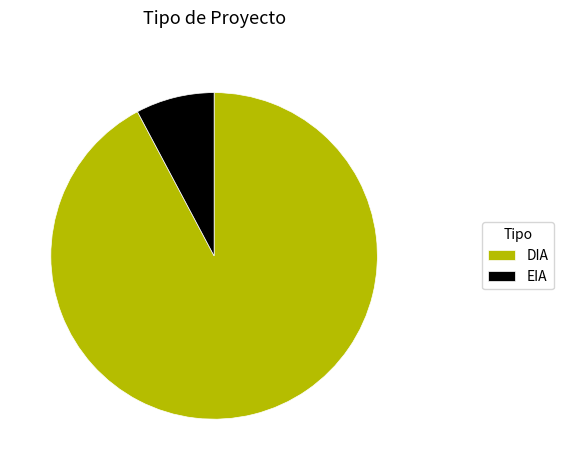

Count the number of slices in the pie.

2